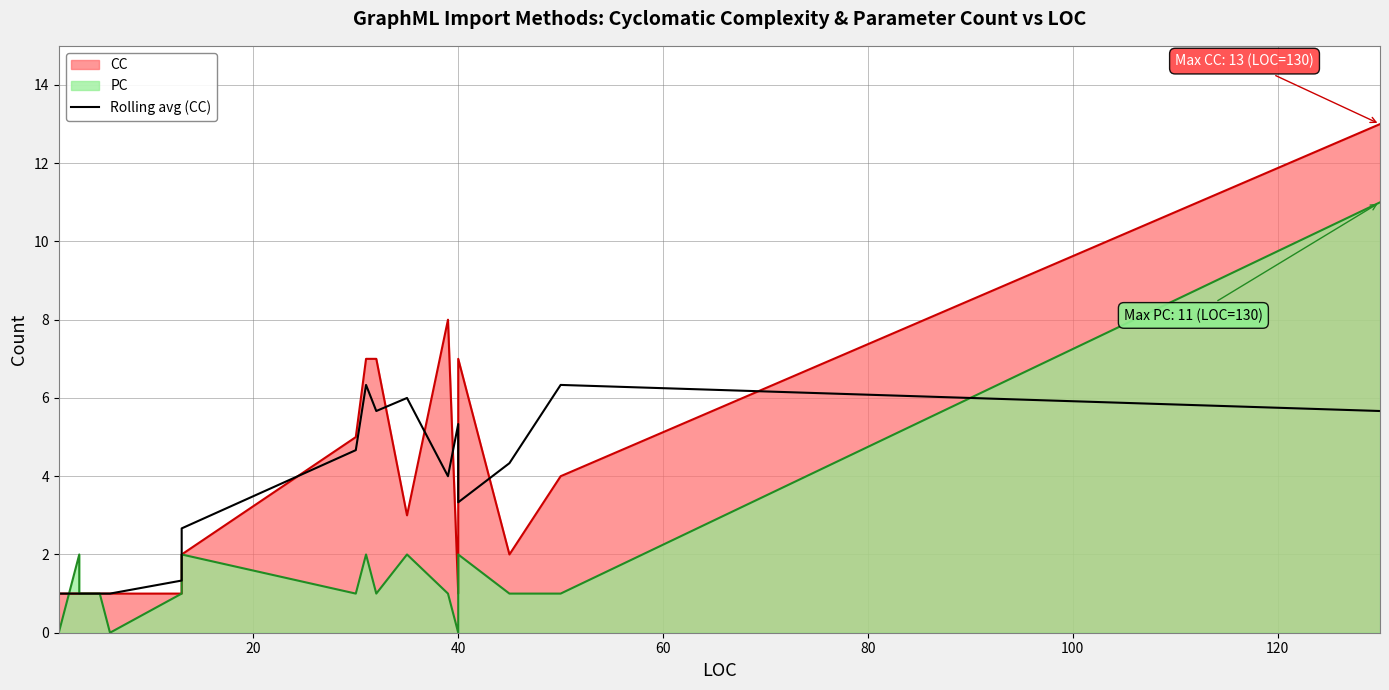

Count the number of values greater than 4.

8